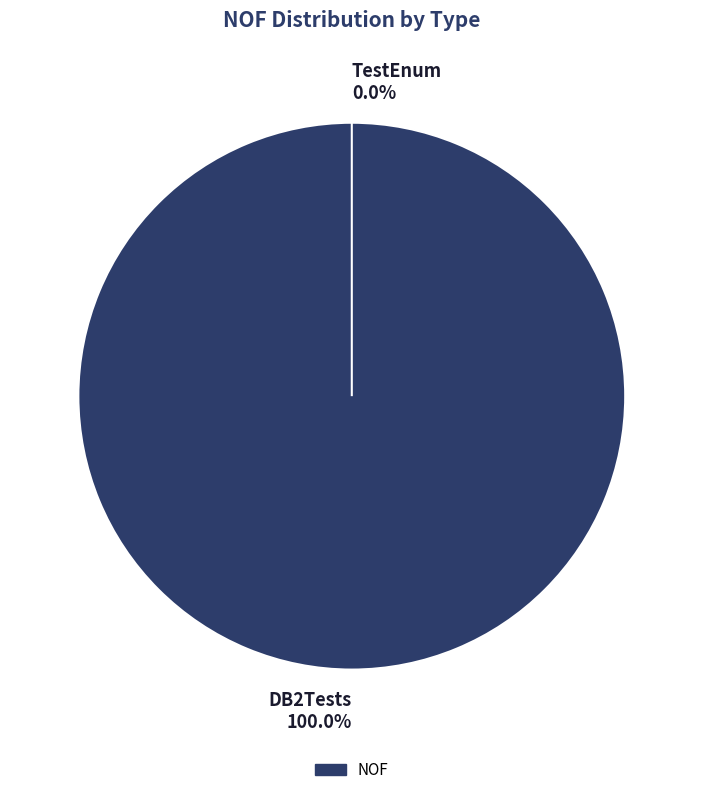

Is DB2Tests the majority of the pie?

Yes